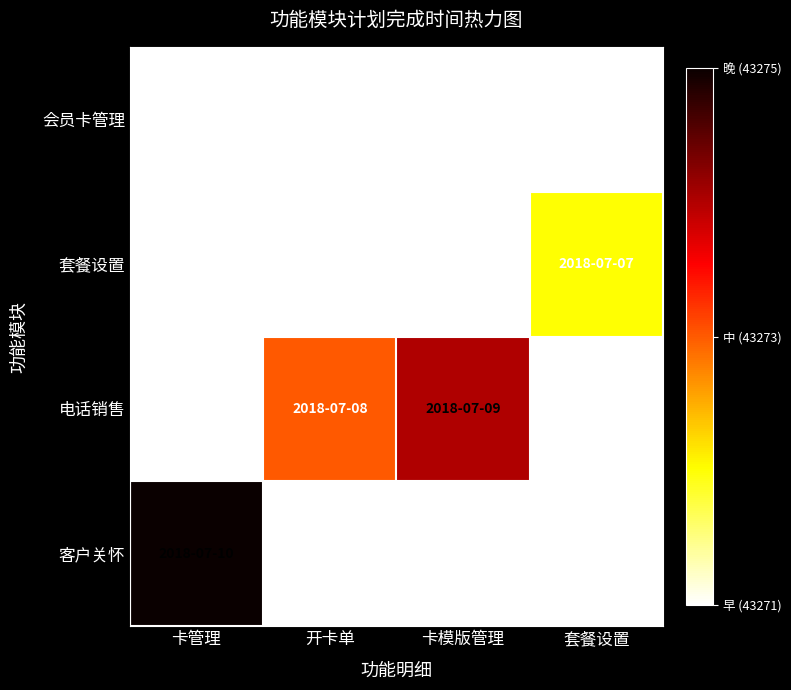

At how many categories does at least one series exceed 0?

4